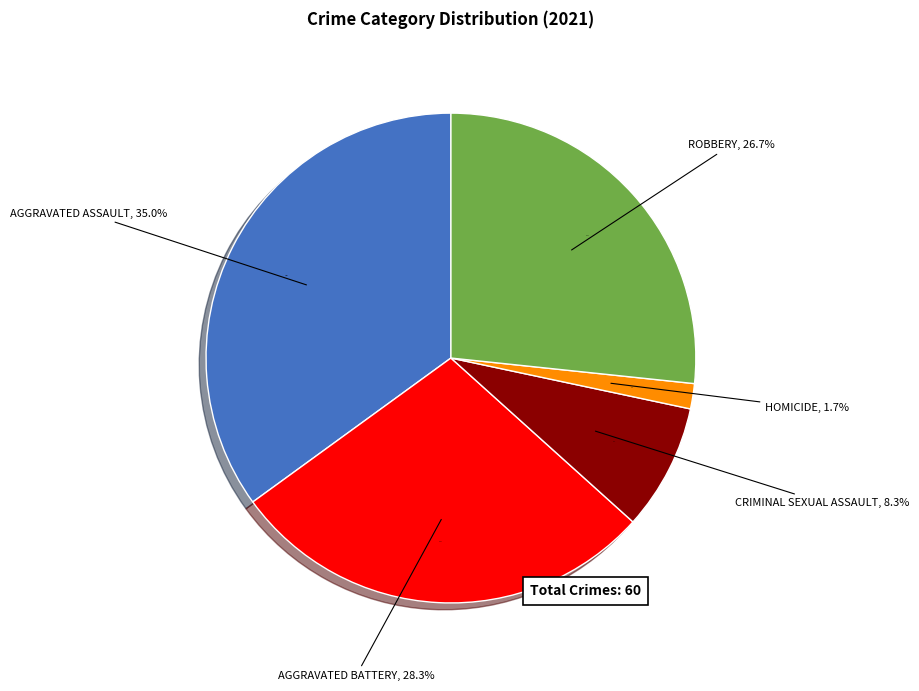

To the nearest percent, what is the average slice percentage?

20%